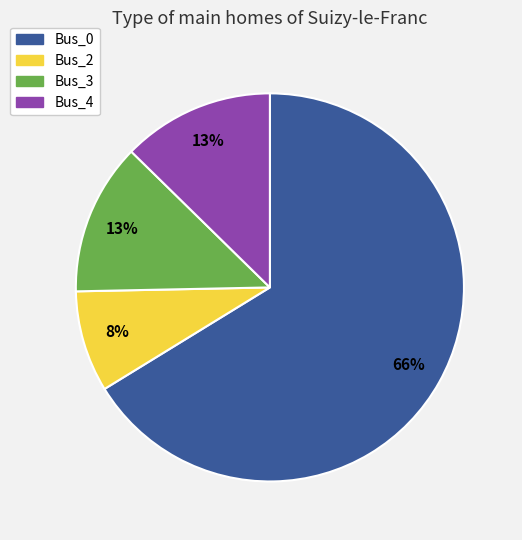

Is there a majority slice in this chart?

Yes